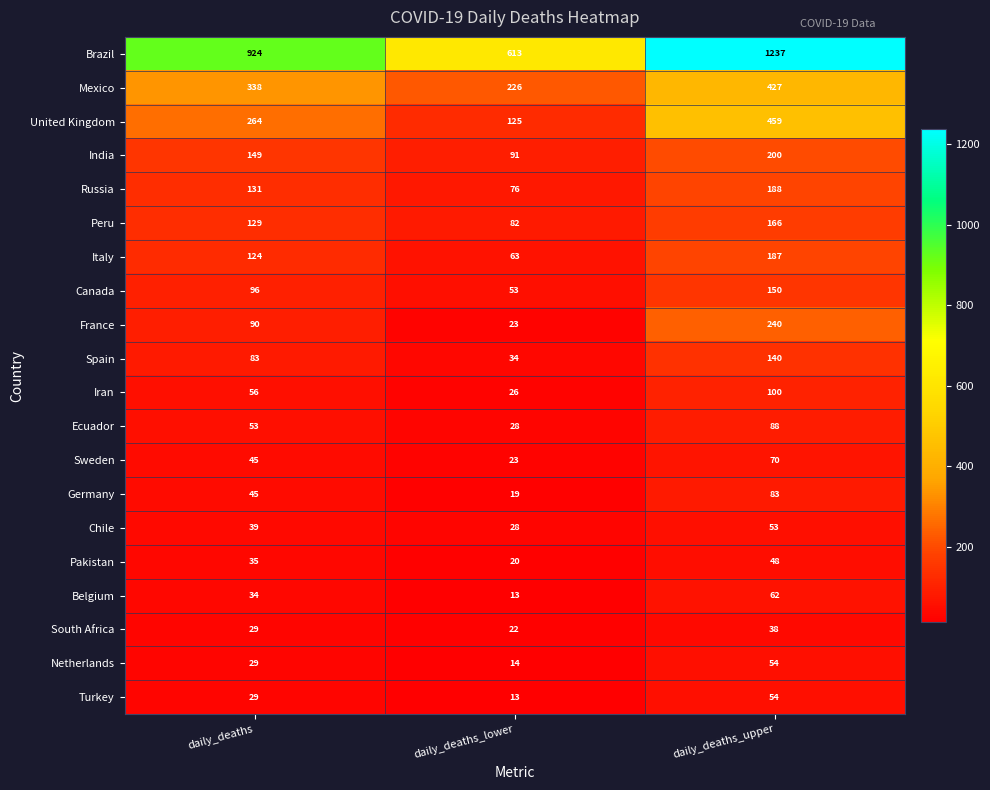

The value of Iran at daily_deaths_upper is 137. True or false?

False